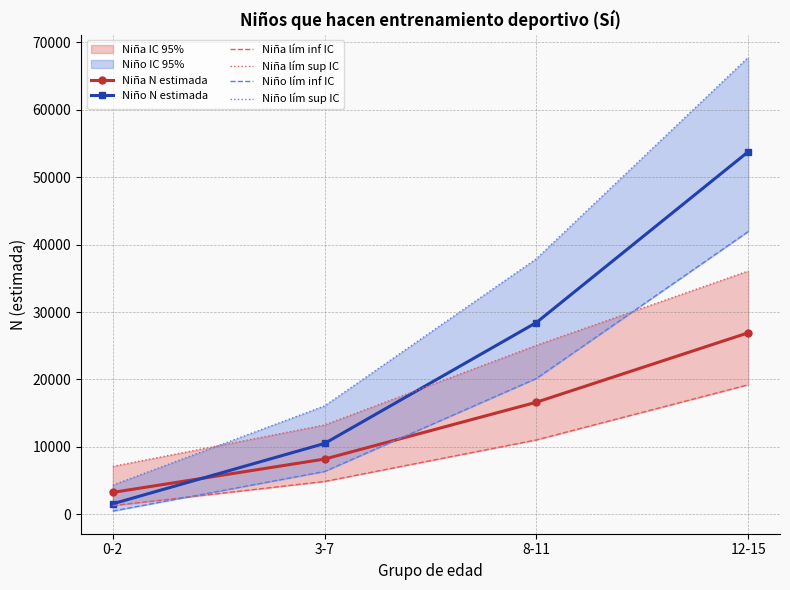

What is the sum of the Niña N estimada values at 0-2 and 8-11?

19882